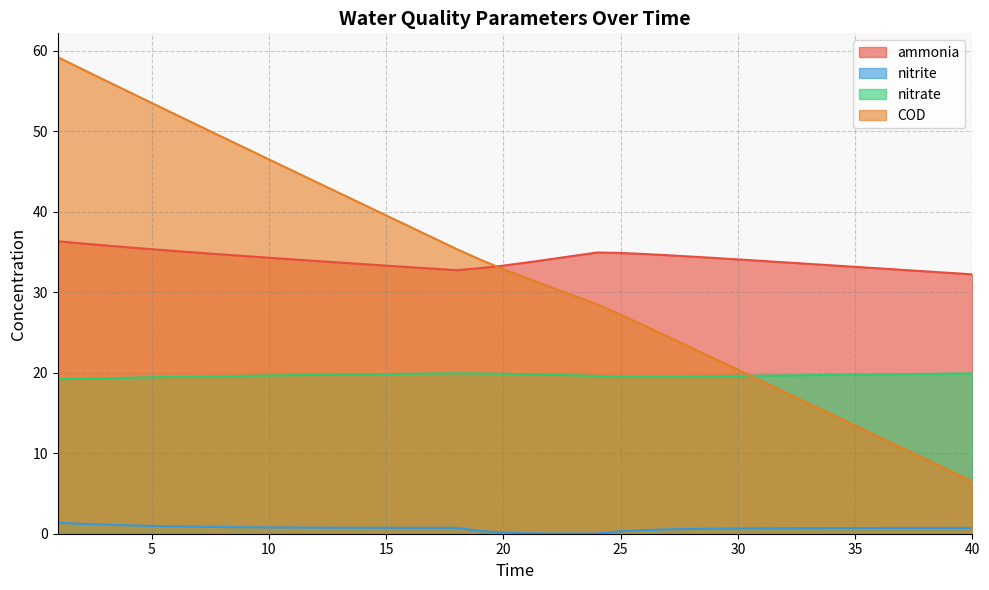

What value does the ammonia series have at 24?

34.9